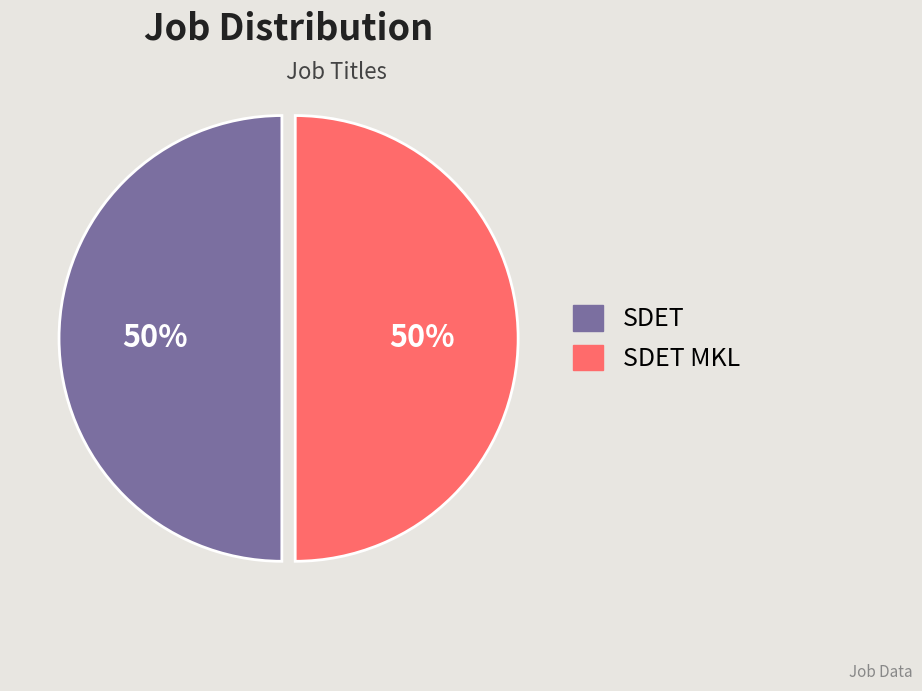

Approximately how many times larger is the value at SDET compared to SDET MKL?

1.0